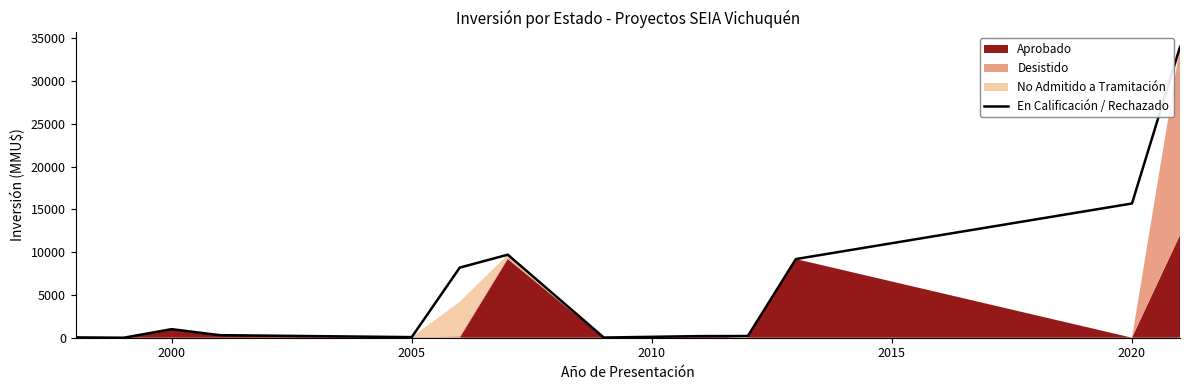

The En Calificación / Rechazado series shows 15695 at 2020. True or false?

True